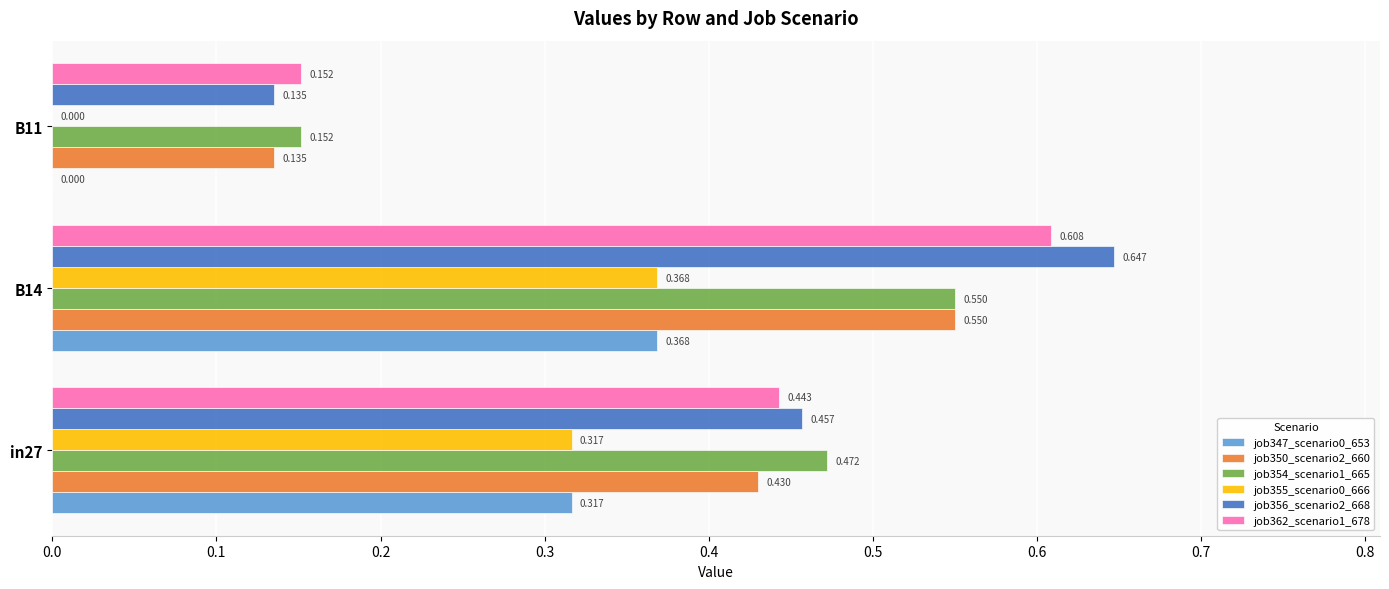

Is the value of job350_scenario2_660 at B14 greater than the value of job362_scenario1_678 at in27?

Yes